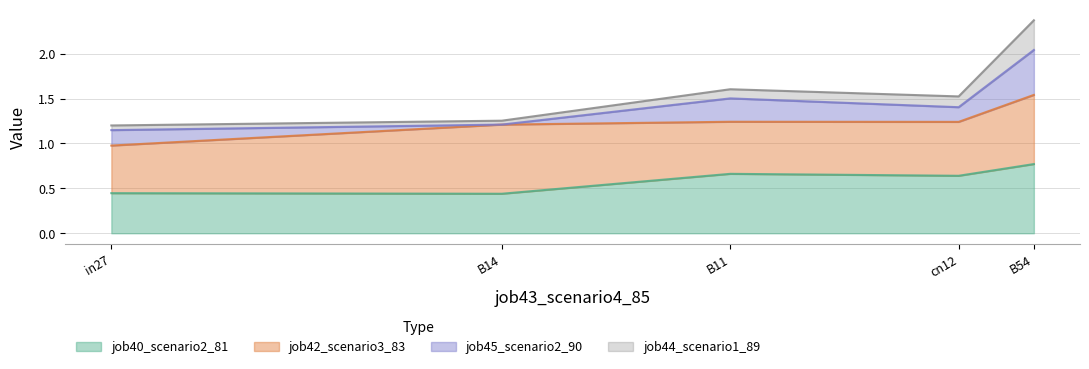

At which category is the sum across all series the highest?

B54